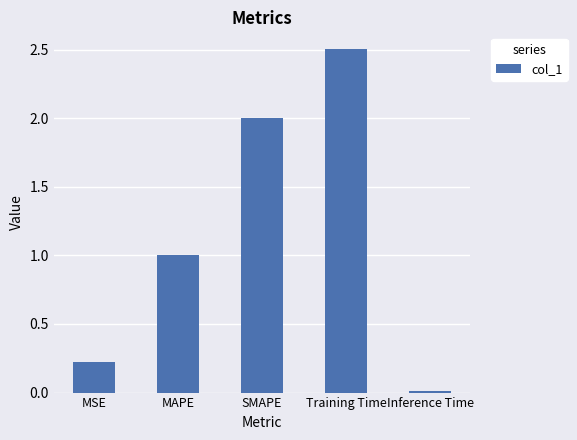

Which category has the highest value across all series?

Training Time